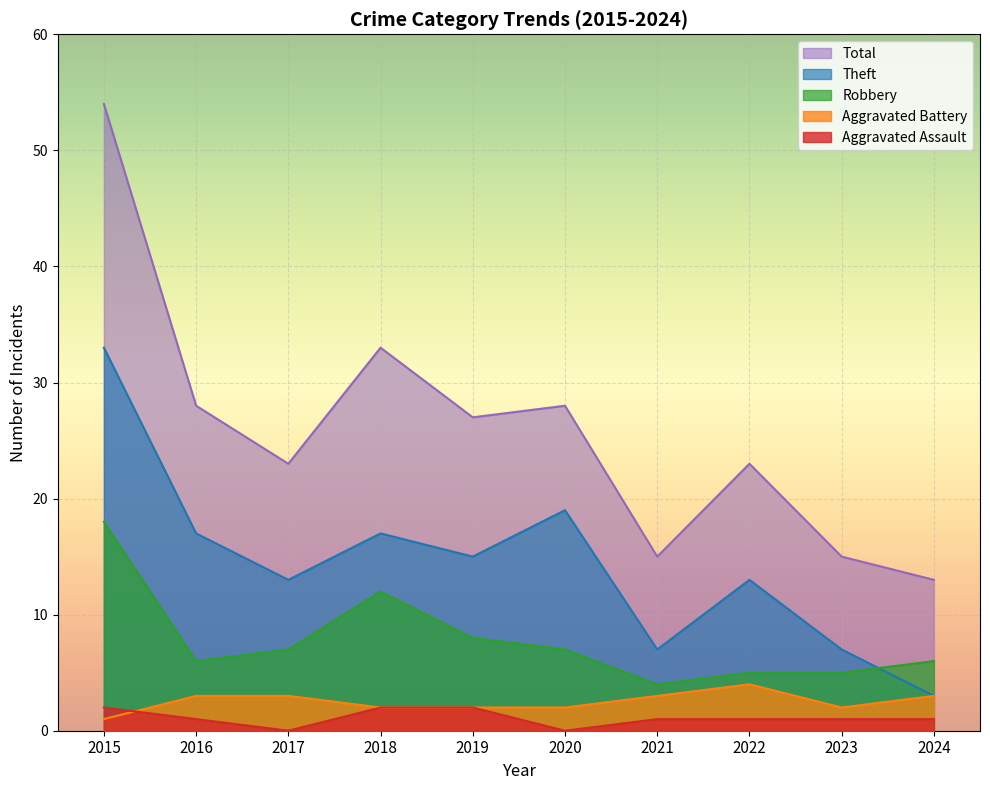

How many interior local valleys does the Total series have?

3